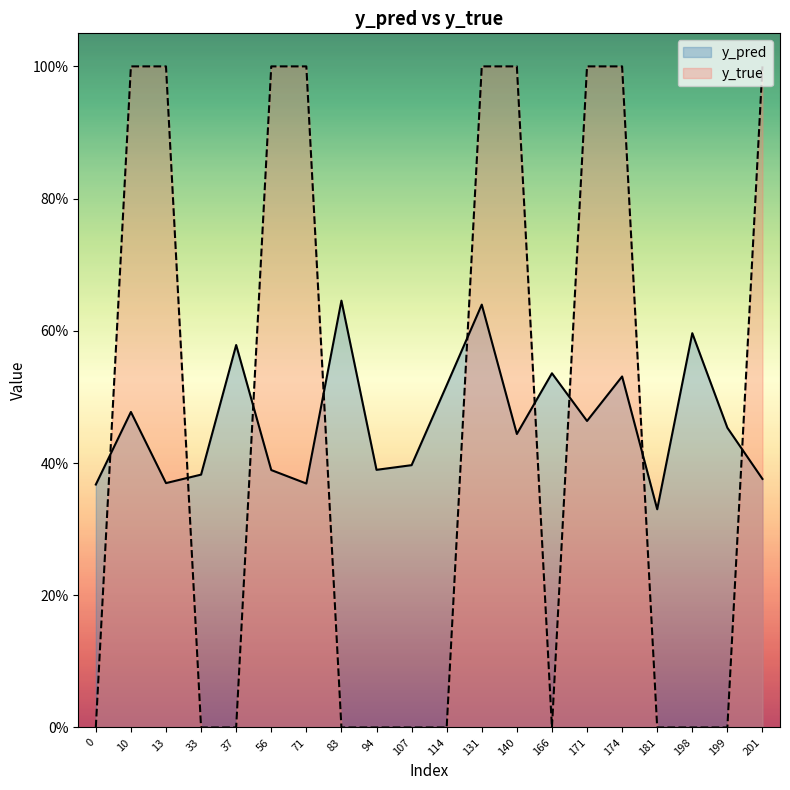

What is the average value of the y_pred series?

0.5